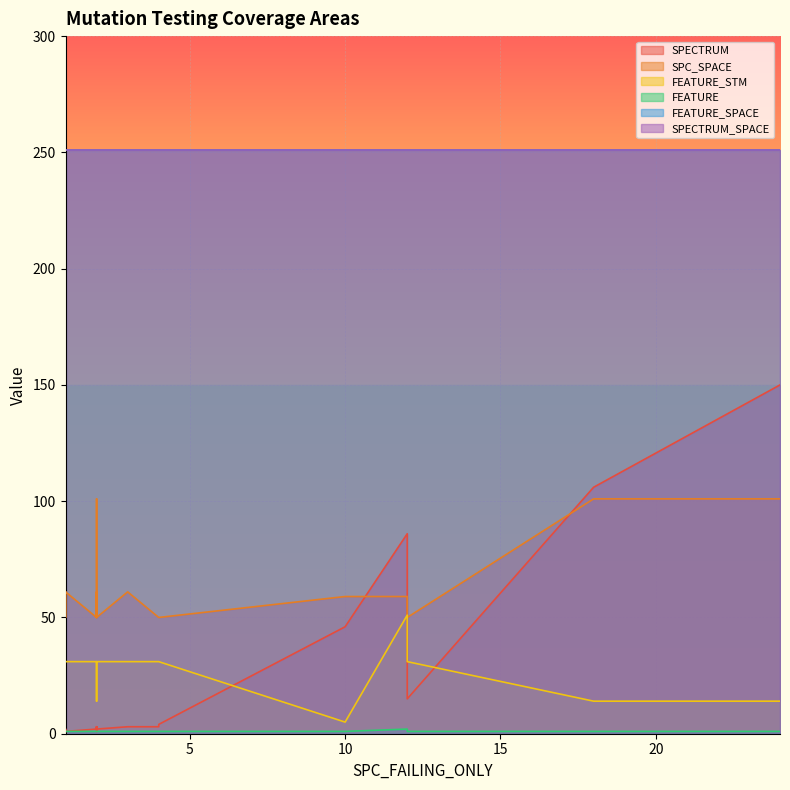

What is the value of the FEATURE_STM point at the 8th from the left?

31